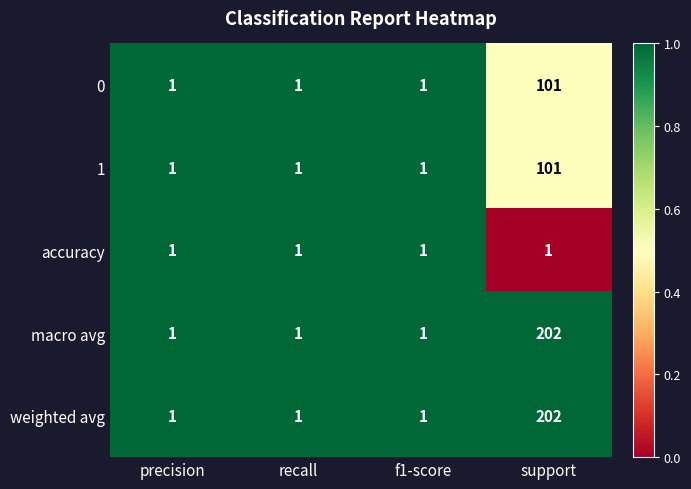

What is the total value across all series at support?

607